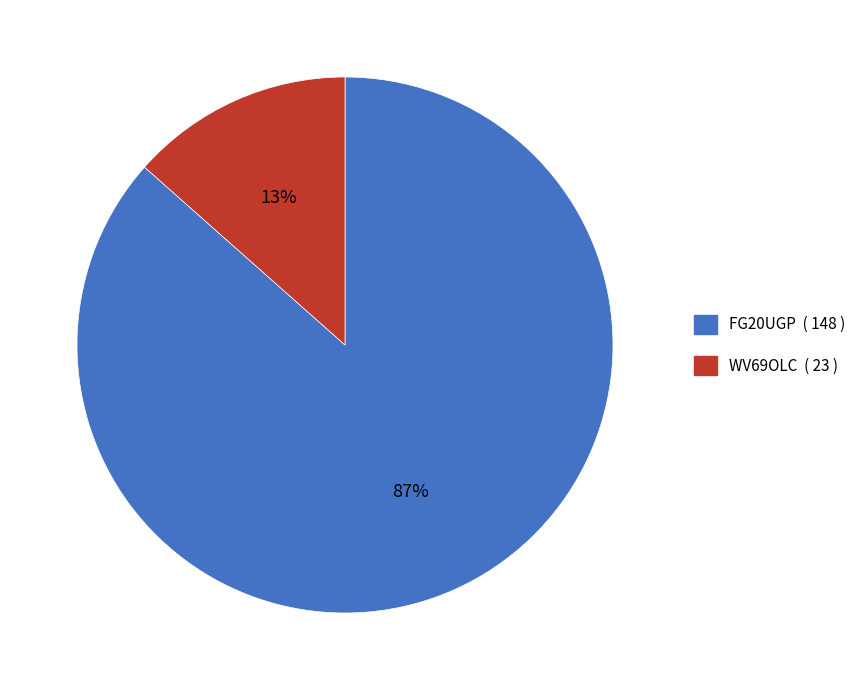

To the nearest percent, what percentage of the pie is FG20UGP?

87%